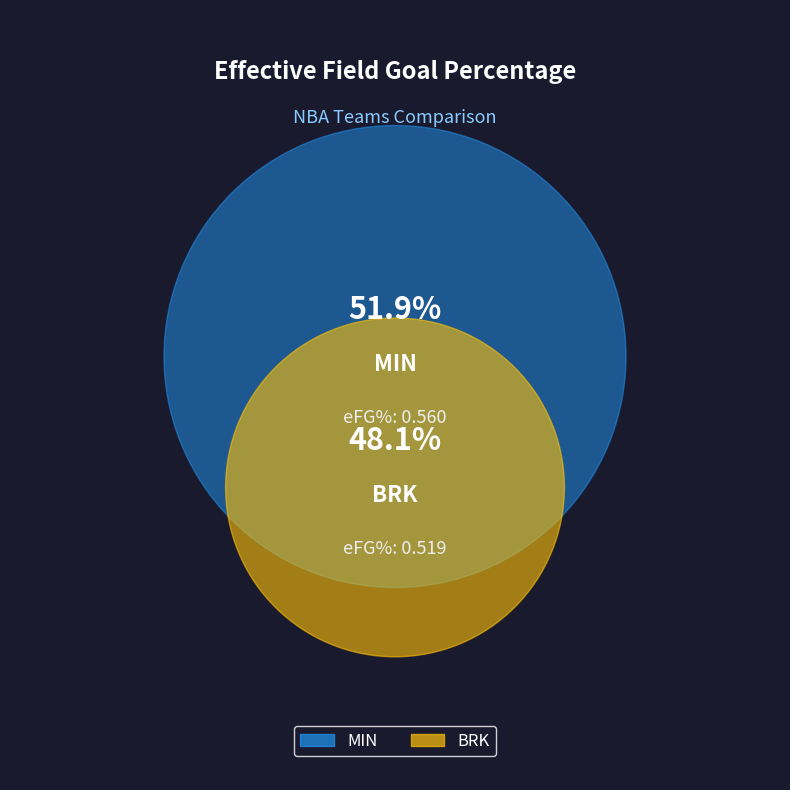

To the nearest percent, what is the combined percentage of MIN and BRK?

100%